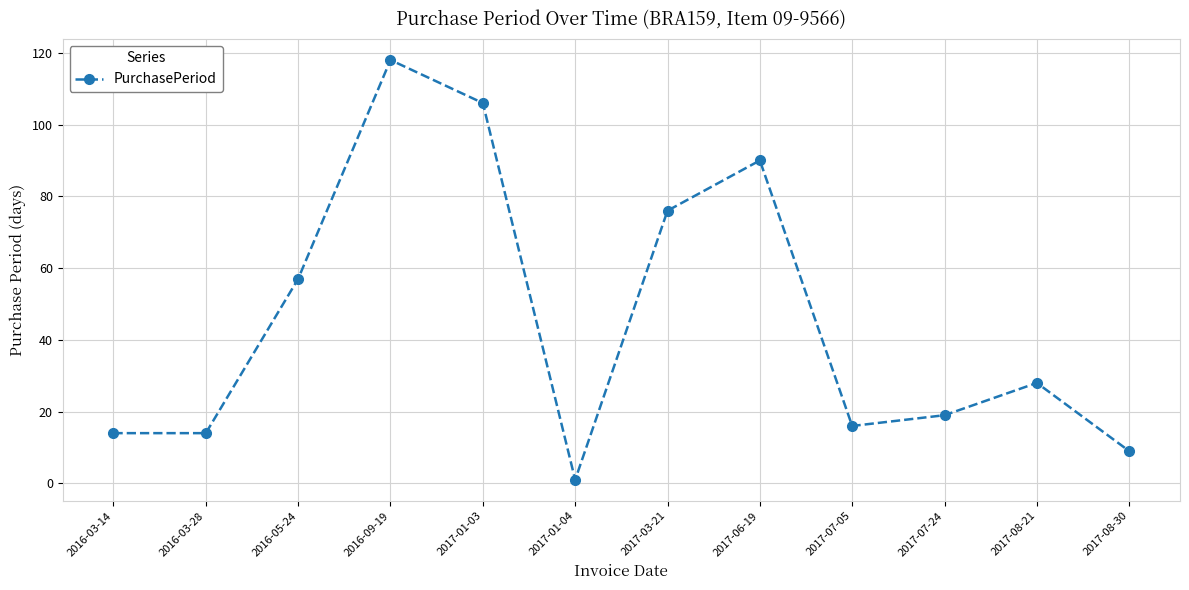

What is the difference between the maximum and minimum values?

117